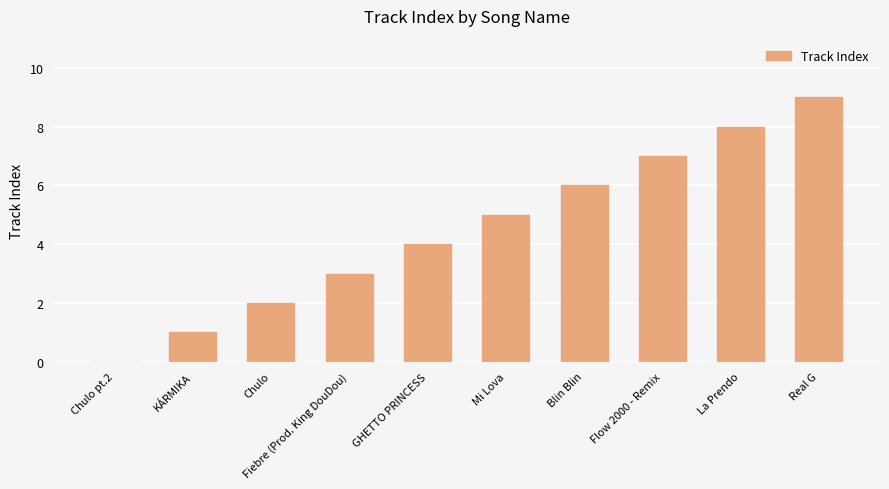

The chart shows a value of 2 at Mi Lova. True or false?

False